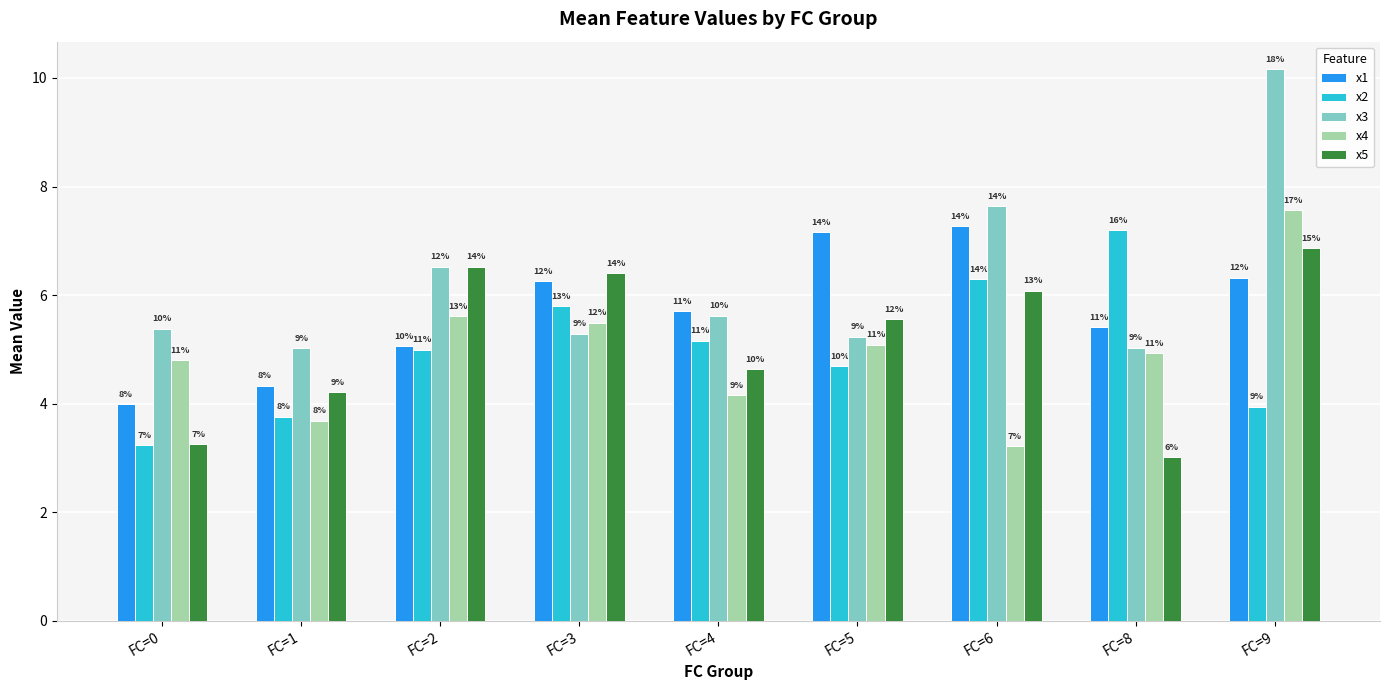

Is it true that x1 equals 6.3 at FC=1?

False